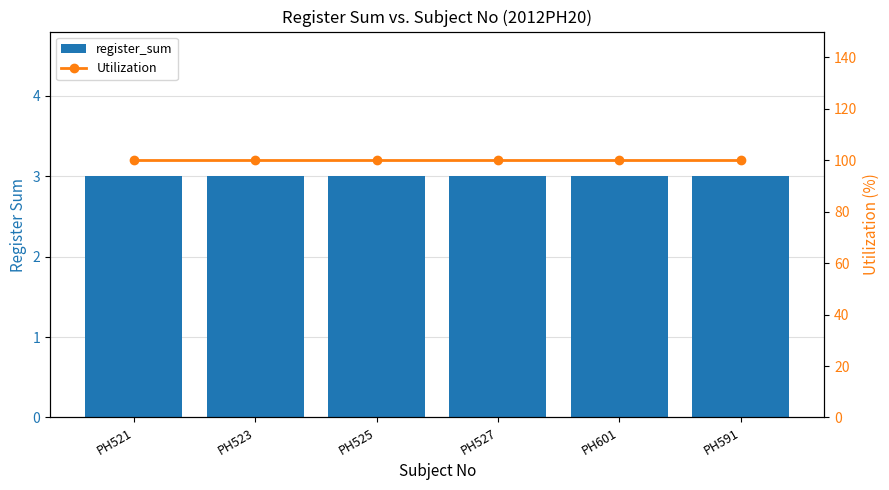

What is the greatest value displayed?

100